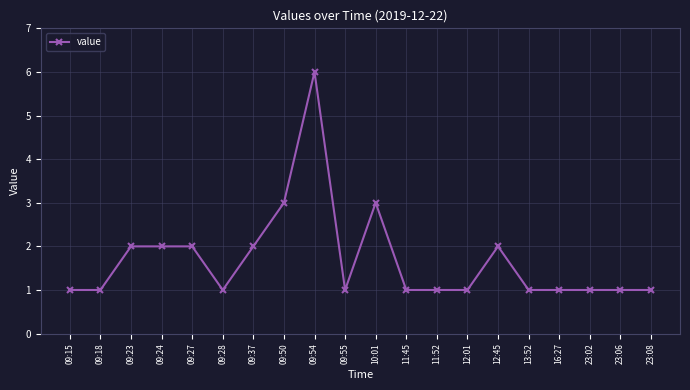

The value at 13:52 is 2. True or false?

False